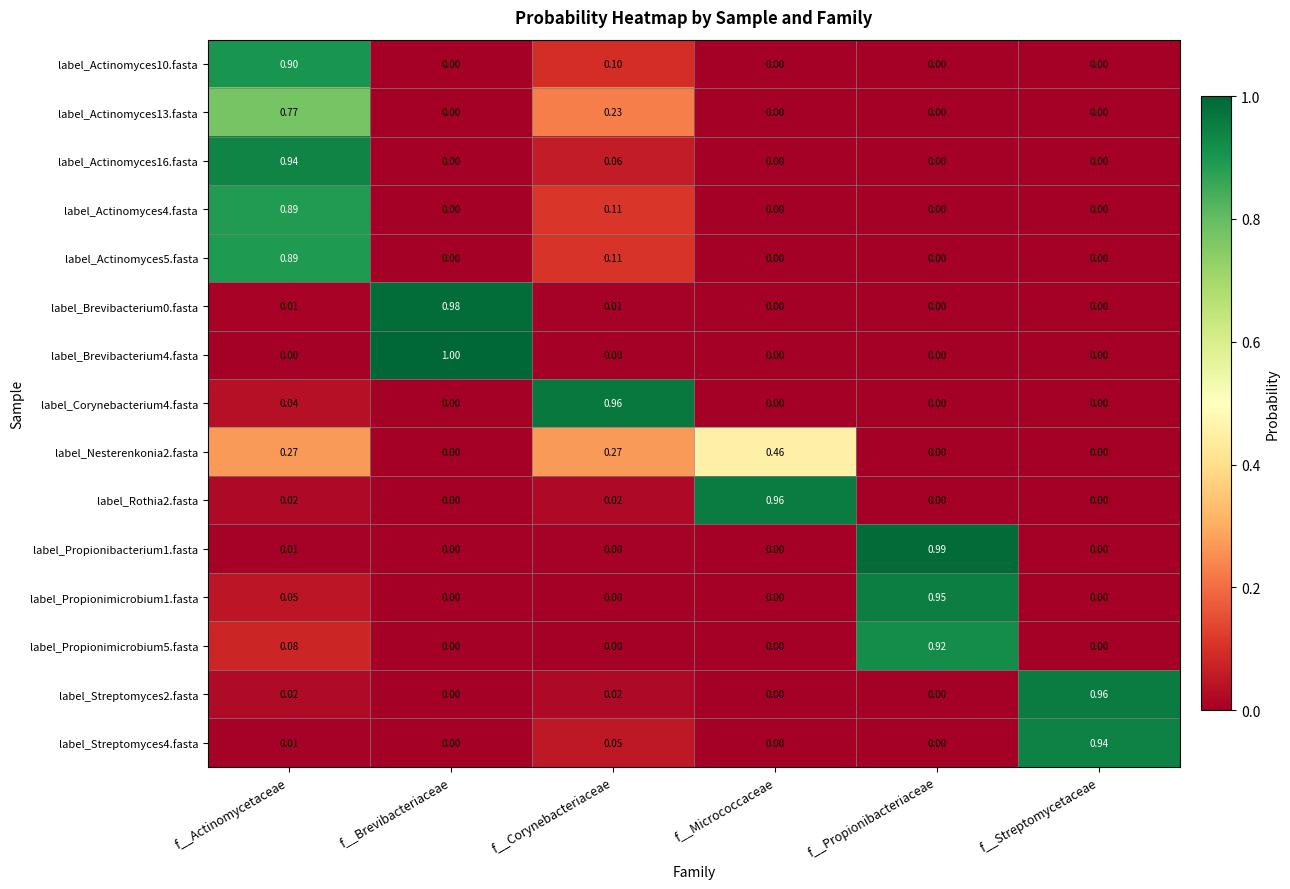

At which category is the sum across all series the highest?

f__Actinomycetaceae